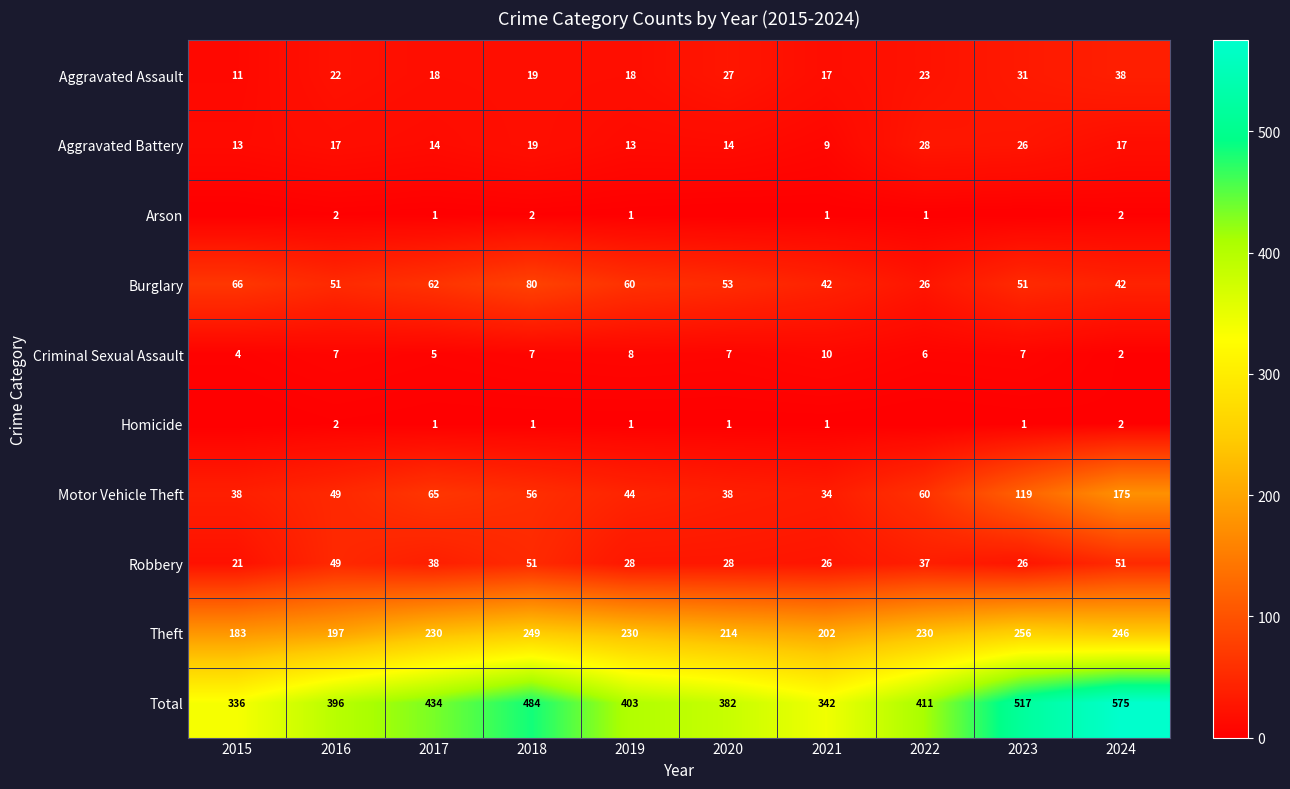

Is the value of Aggravated Battery at 2016 greater than the value of Aggravated Assault at 2019?

No